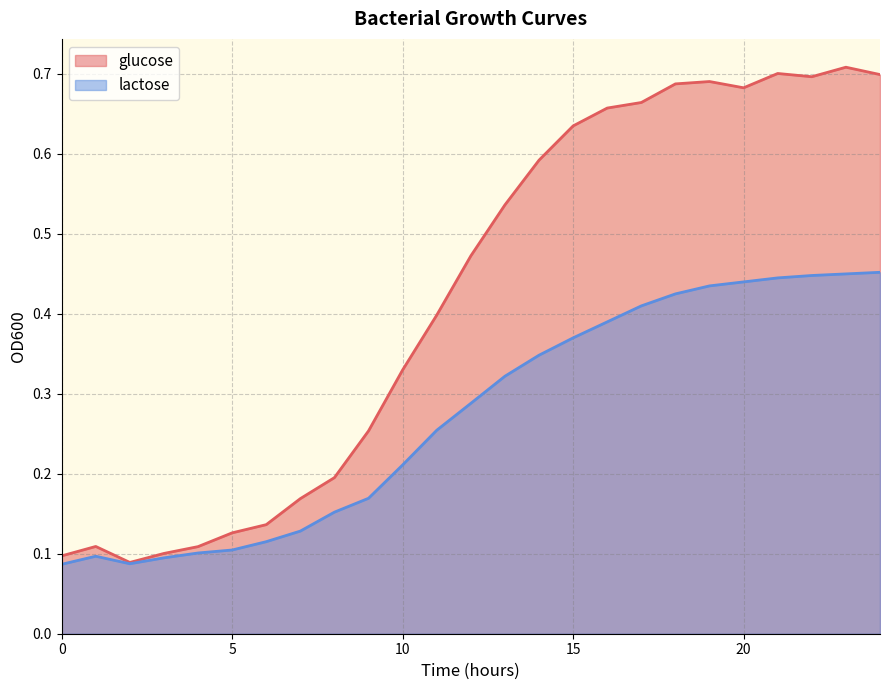

Between 1 and 21, which series saw the biggest shift?

glucose